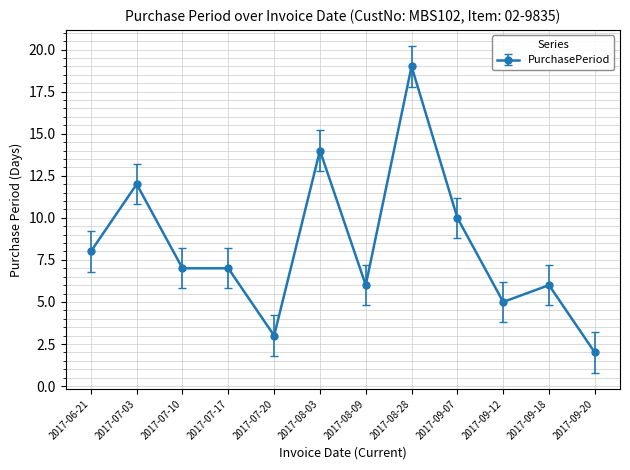

How many distinct data groups are displayed?

1